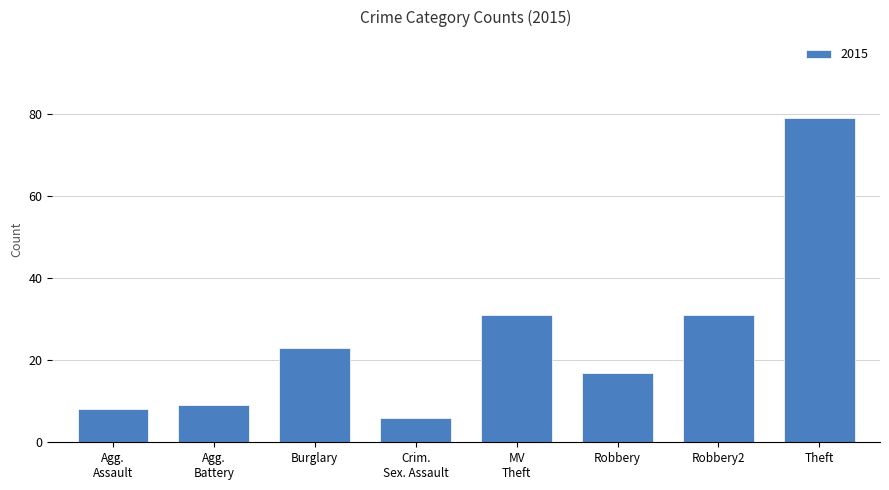

What is the label of the 2nd bar from the right?

Robbery2